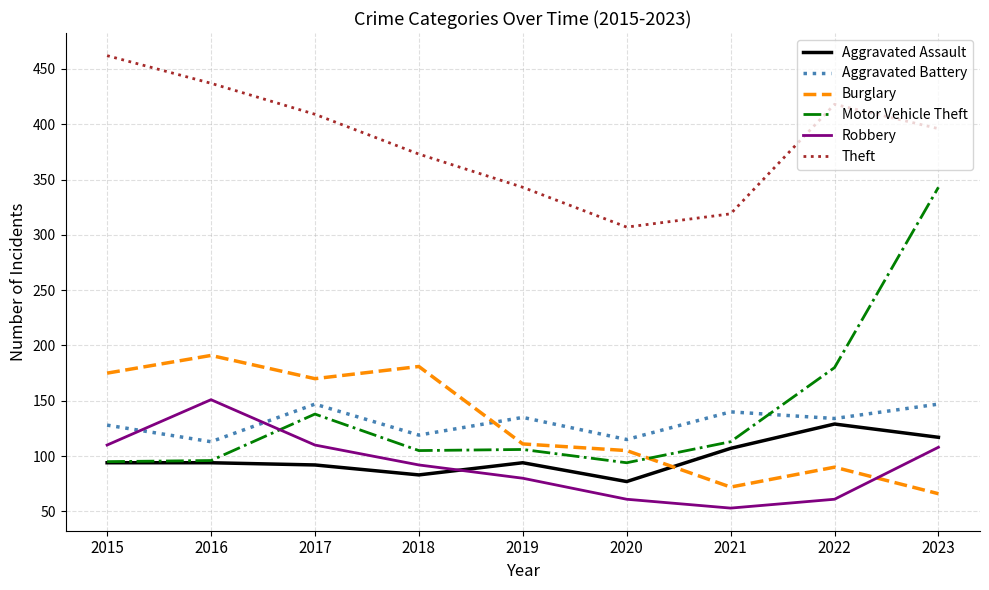

Is it true that Robbery equals 61 at 2022?

True